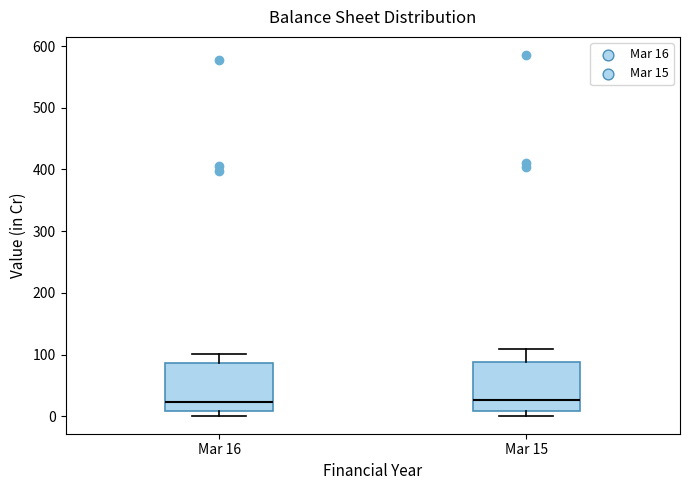

Where does the median line of the box for Mar 15 sit on the y-axis? The values are not printed on the chart, so give them approximately, as read against the axis.

30